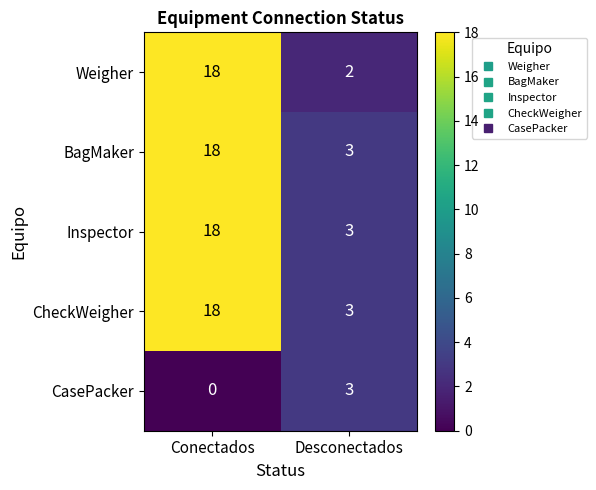

What is the greatest value displayed?

18